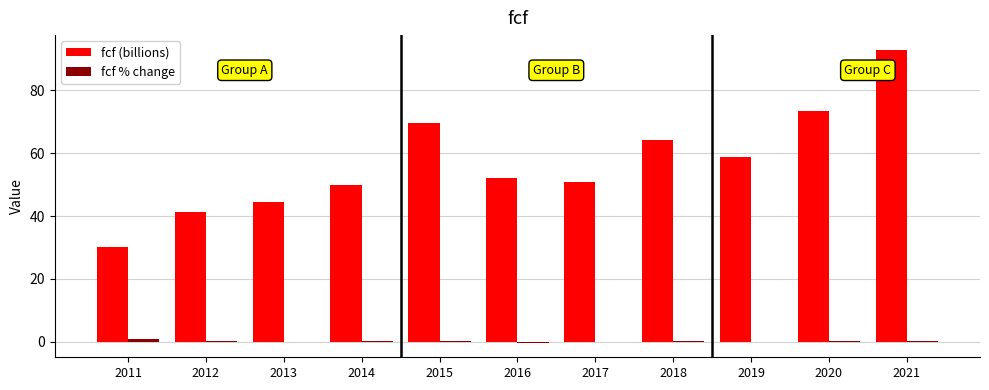

At which category is the sum across all series the highest?

2021